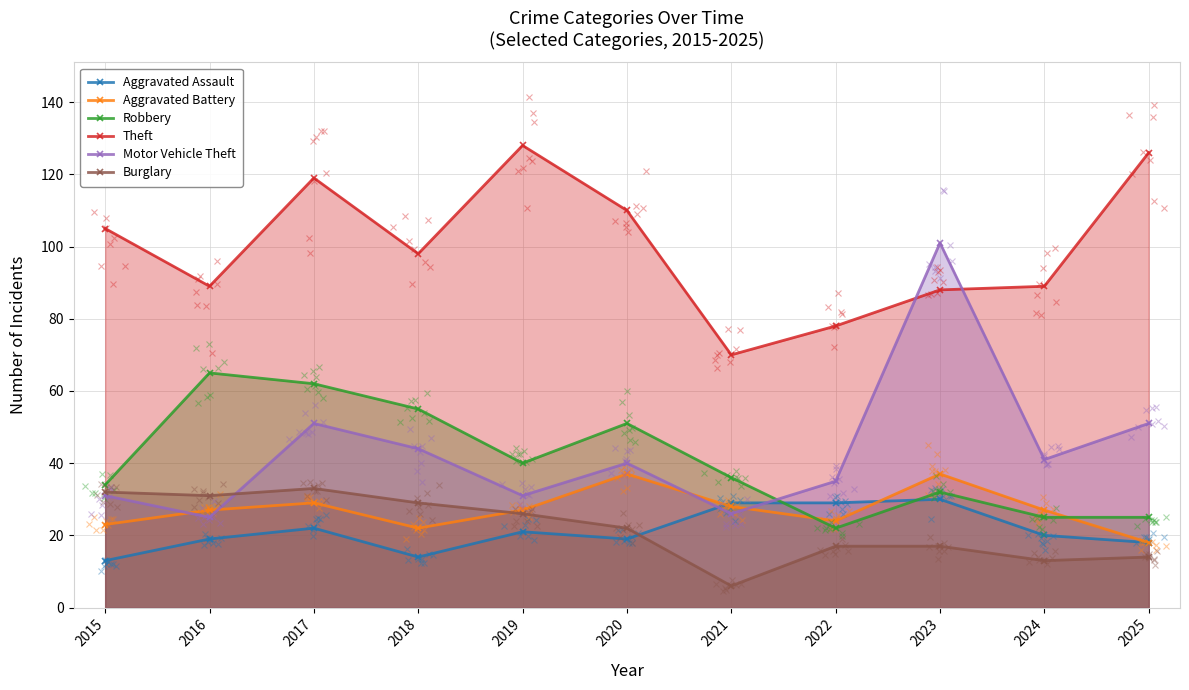

What are all the series names shown in the legend?

Aggravated Assault, Aggravated Battery, Robbery, Theft, Motor Vehicle Theft, Burglary